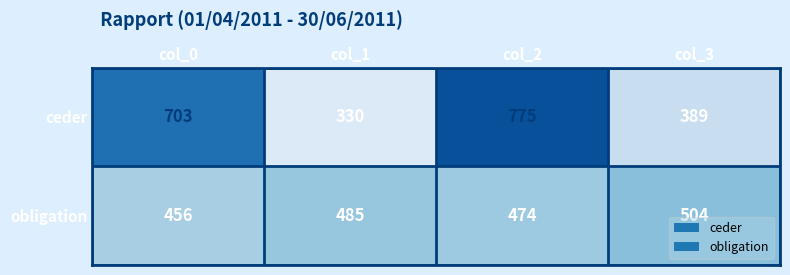

List the series in order of their overall mean, lowest first.

obligation, ceder